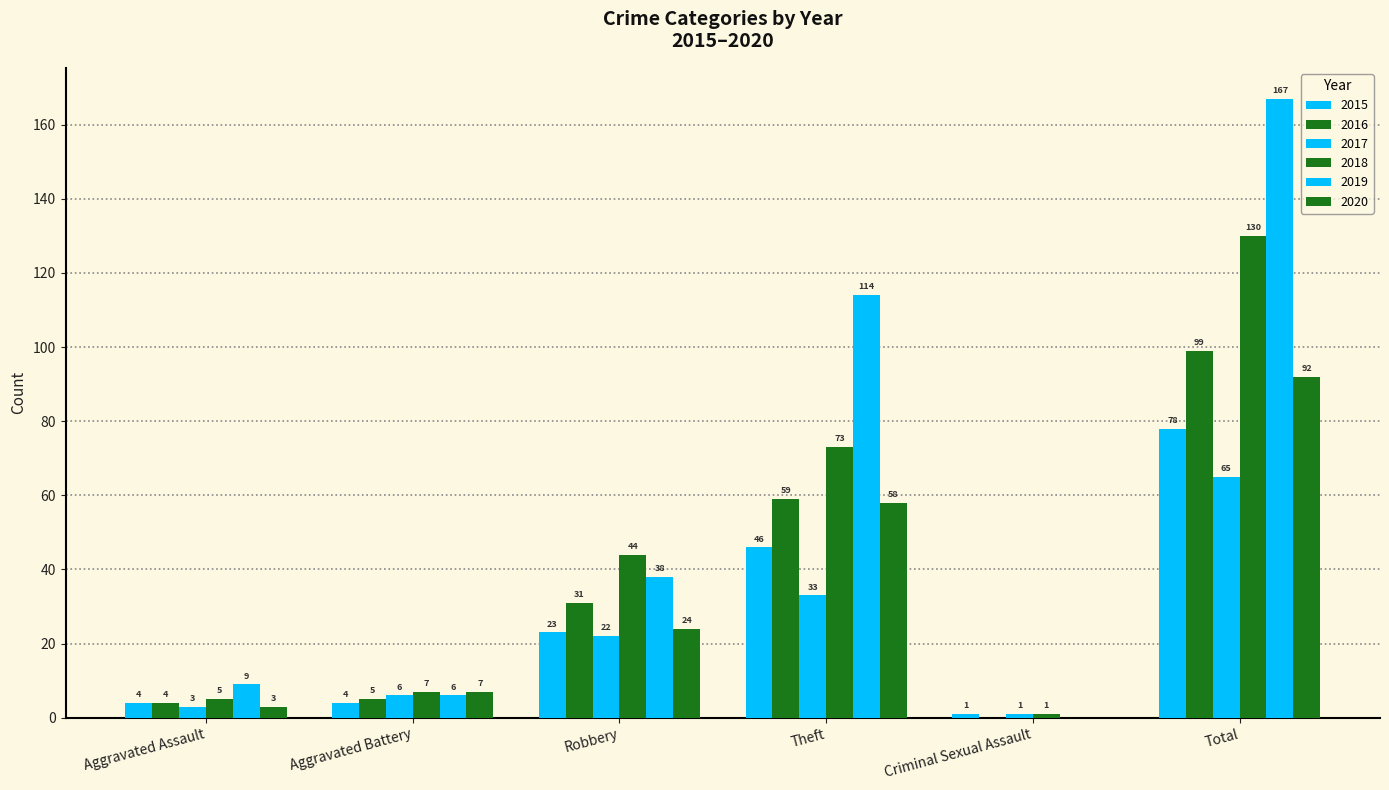

What is the difference between the maximum and second lowest values in the 2018 series?

125